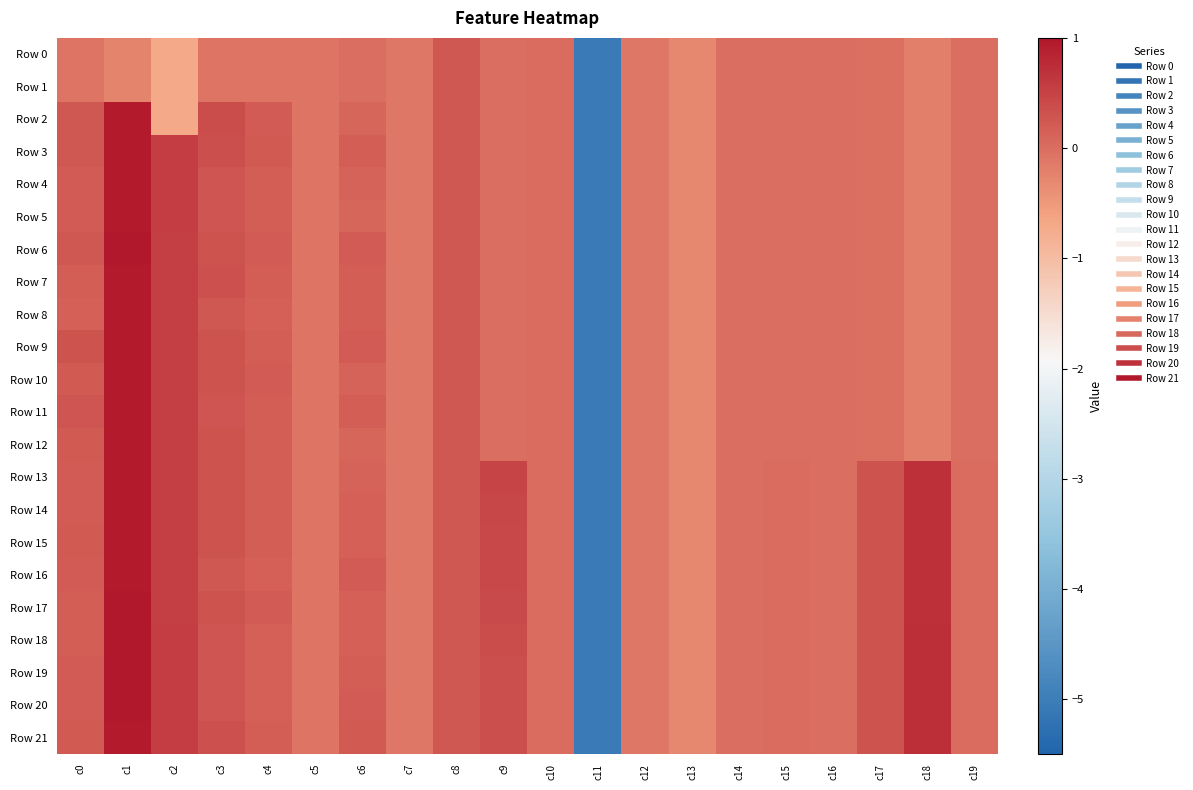

Between c6 and c10, which is larger?

c10